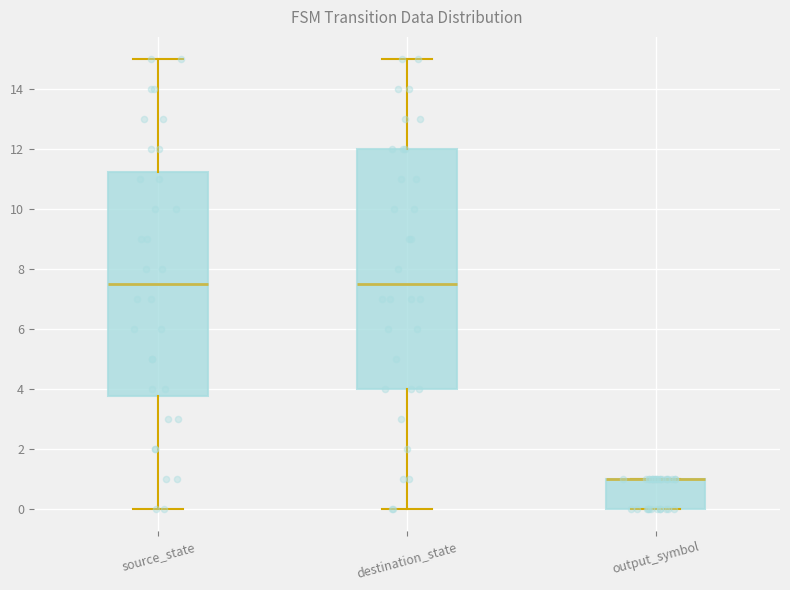

Reading left to right, transcribe this box plot: for each box, give where its median line is, the range the box spans, and where its two whiskers end, as read against the y-axis. The values are not printed on the chart, so give them approximately, as read against the axis.

source_state: median 7.6, box 3.8 to 11.2, whiskers 0.0 to 15.0
destination_state: median 7.6, box 4.0 to 12.0, whiskers 0.0 to 15.0
output_symbol: median 1.0 (drawn on the box's upper edge), box 0.0 to 1.0, whiskers 0.0 to 1.0